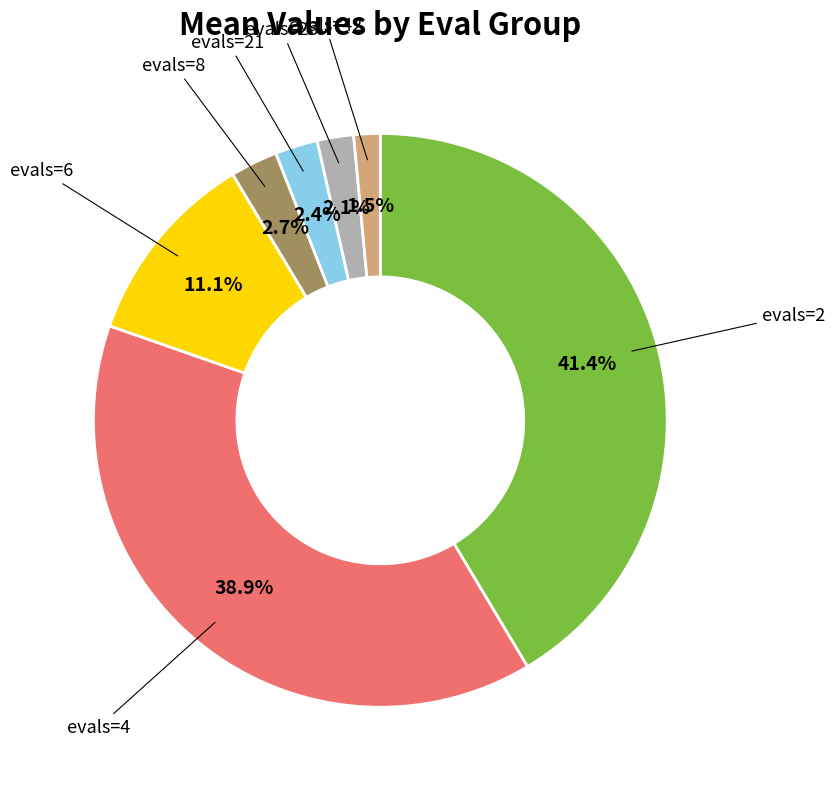

Is there a majority slice in this chart?

No